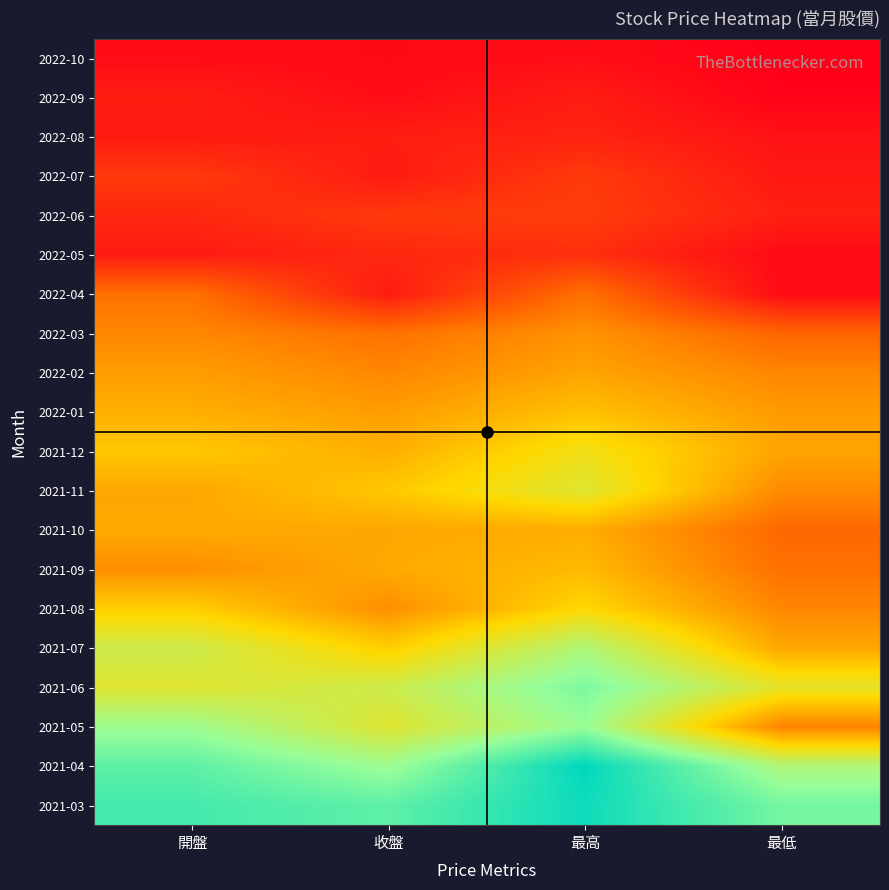

Where does the 2022-01 series first go above 71?

開盤